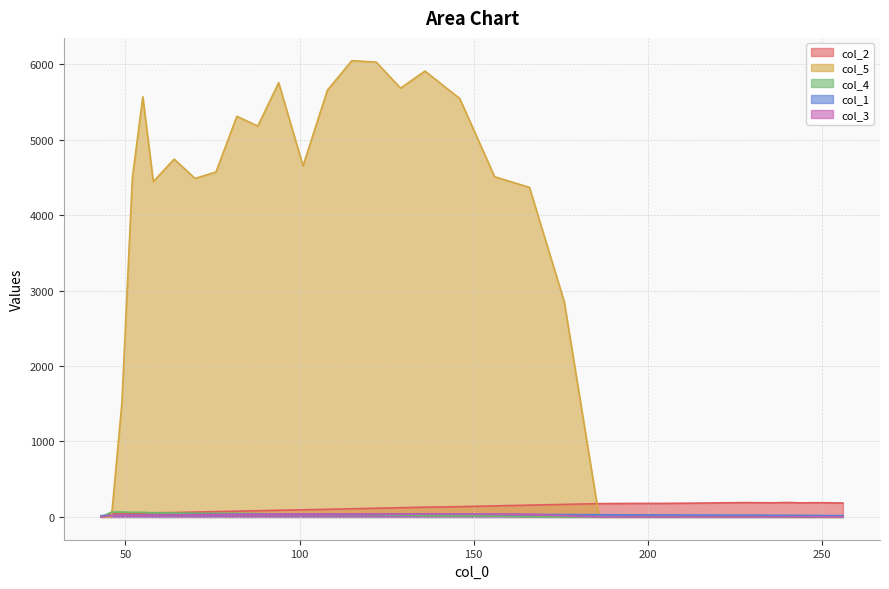

Where do col_4 and col_3 first cross each other?

88 and 94